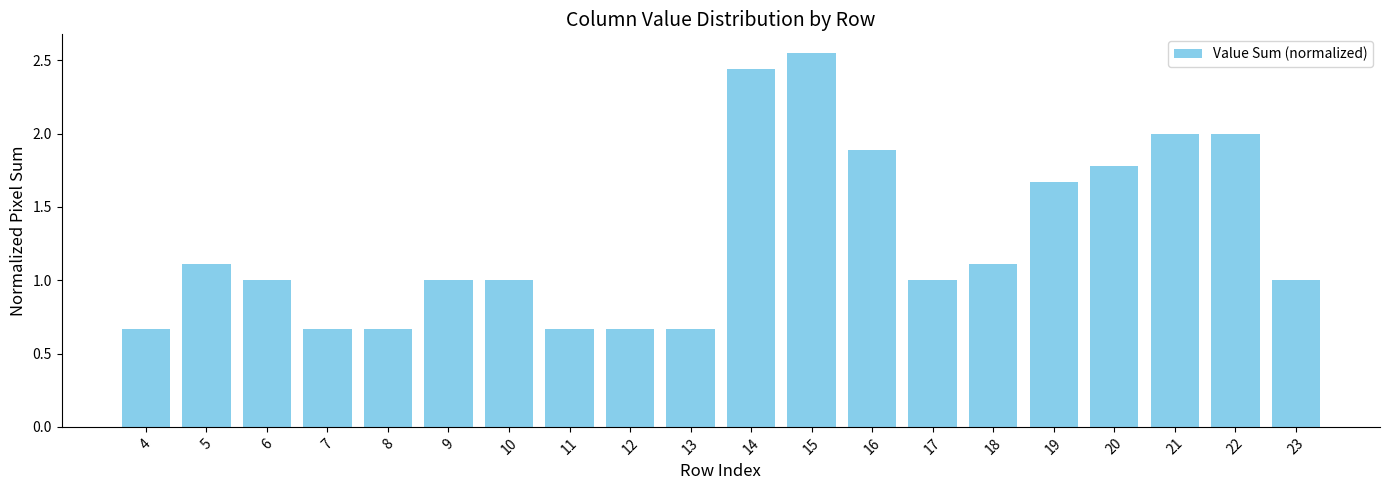

Which label corresponds to the largest value in the chart?

15